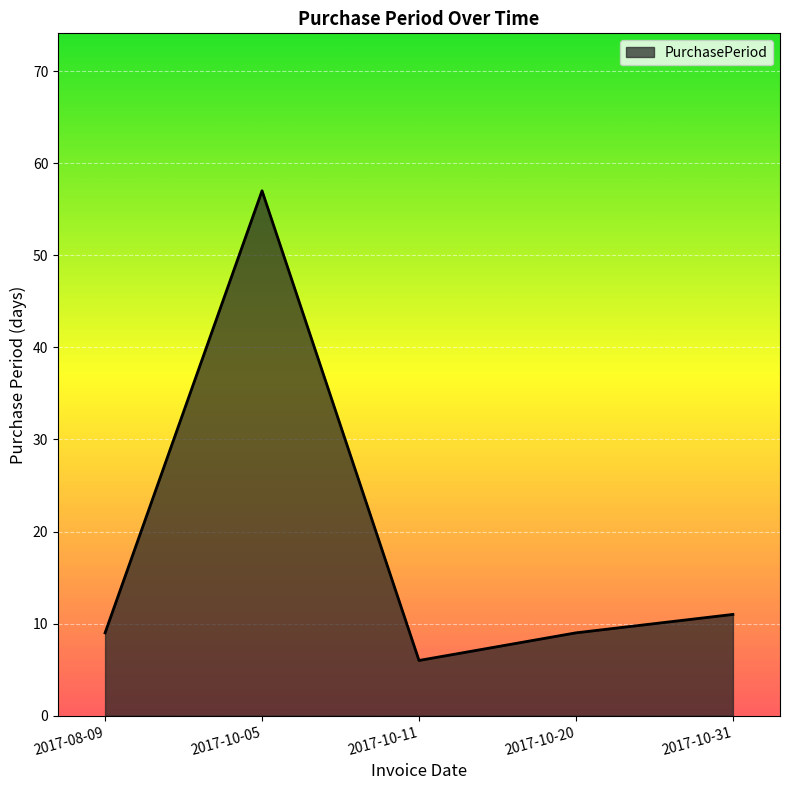

What is the ratio of the value at 2017-10-20 to the value at 2017-10-11?

1.5